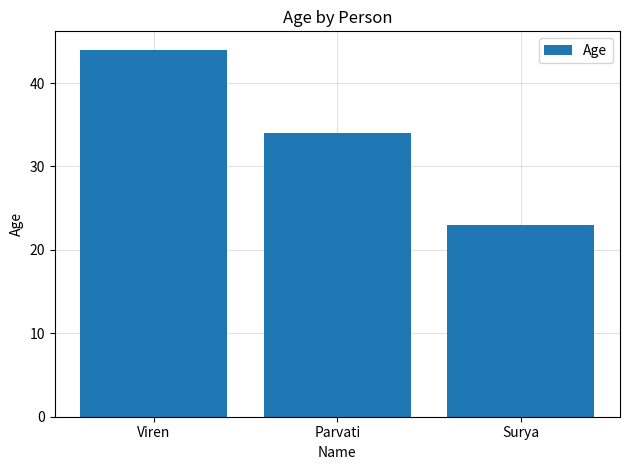

What is the label of the 1st bar from the left?

Viren